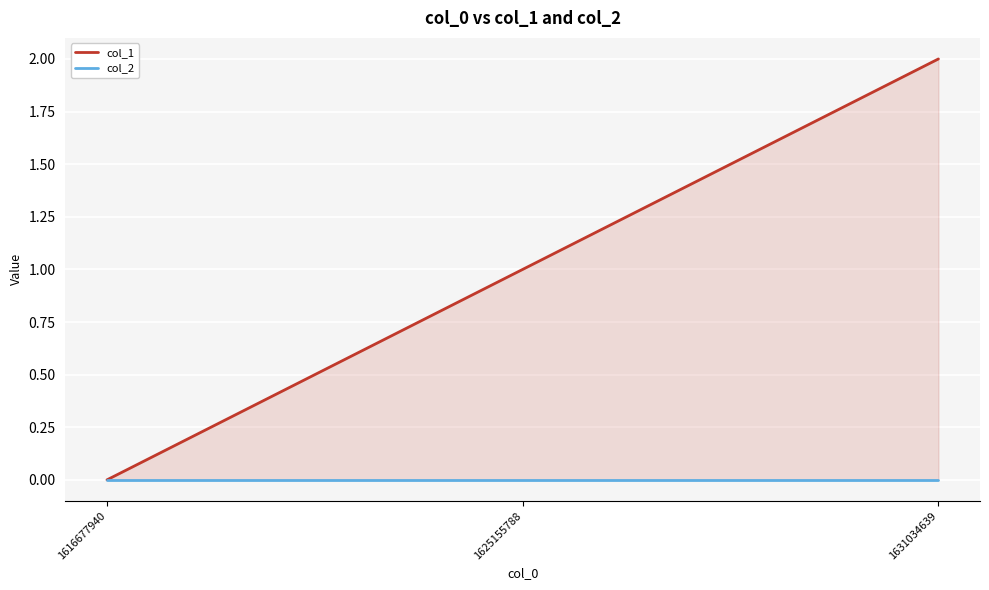

Reading right to left, extract all data points from this chart.

col_1: 1631034639=2	1625155788=1	1616677940=0
col_2: 1631034639=0	1625155788=0	1616677940=0